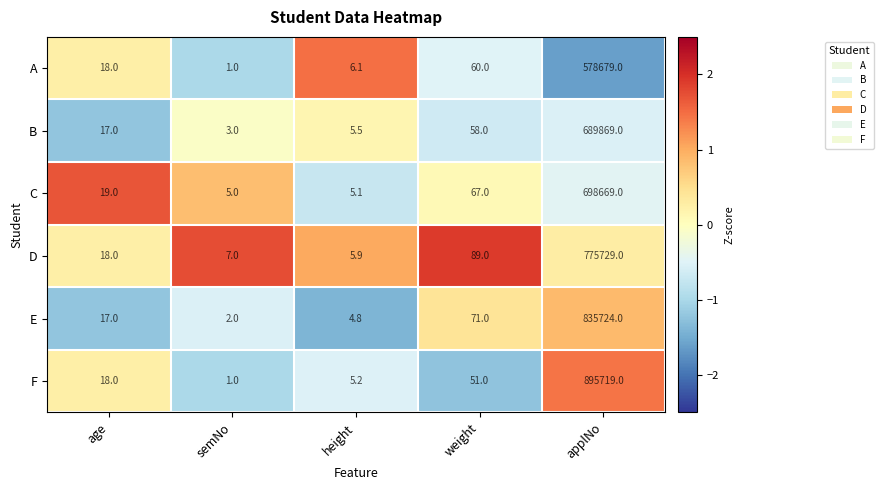

What is the average value of the E series?

167163.8